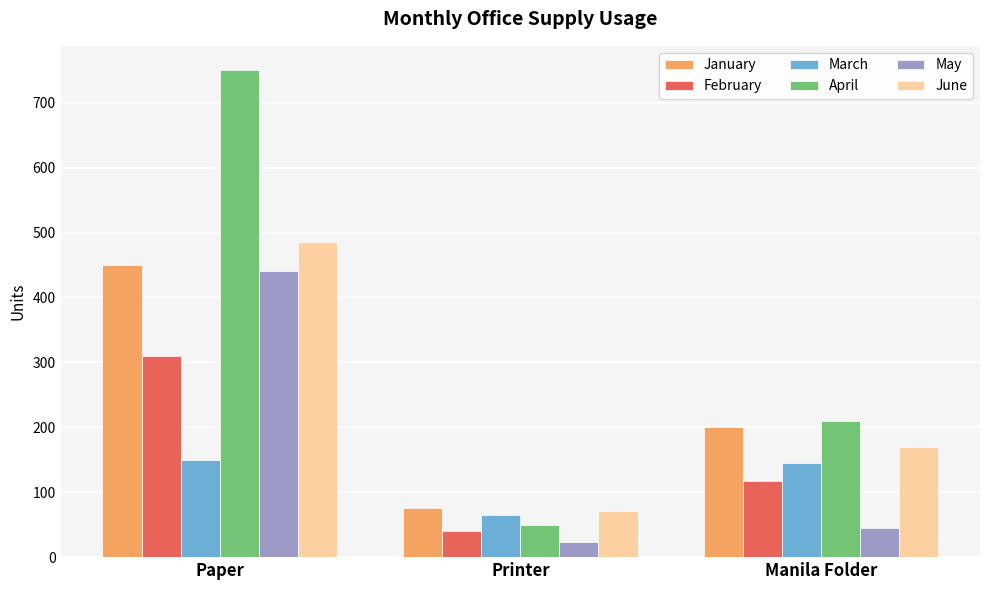

At Manila Folder, list the series in order from largest to smallest.

April, January, June, March, February, May